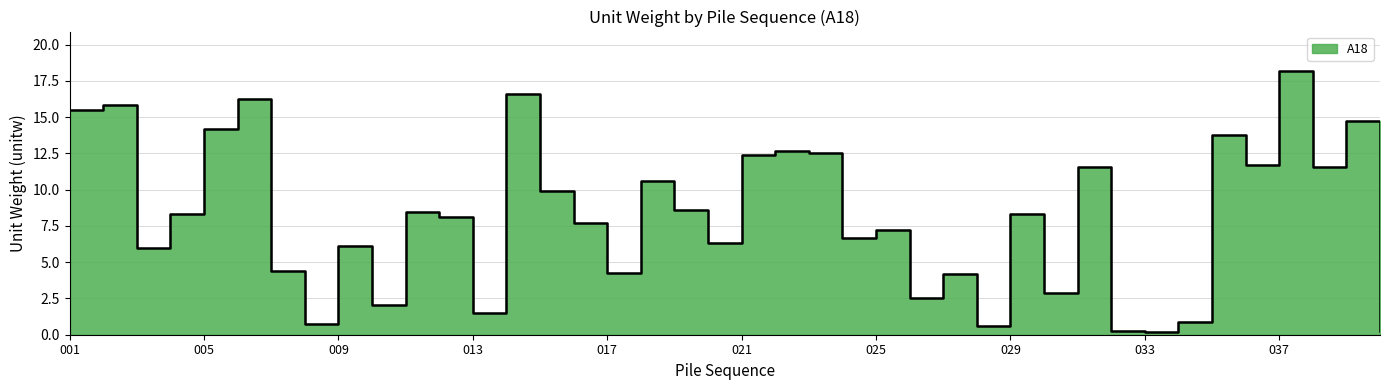

At which category does the chart reach its minimum across all series?

033